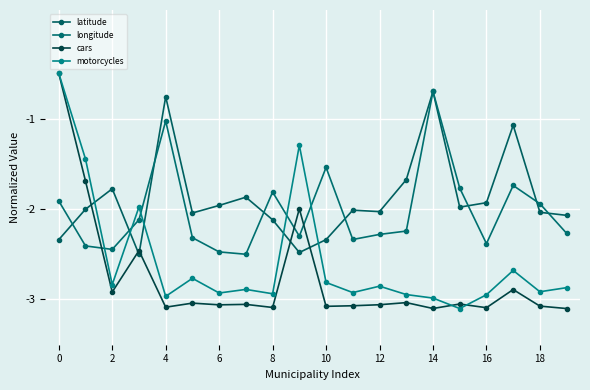

Does the chart display data point markers on the line(s)?

Yes